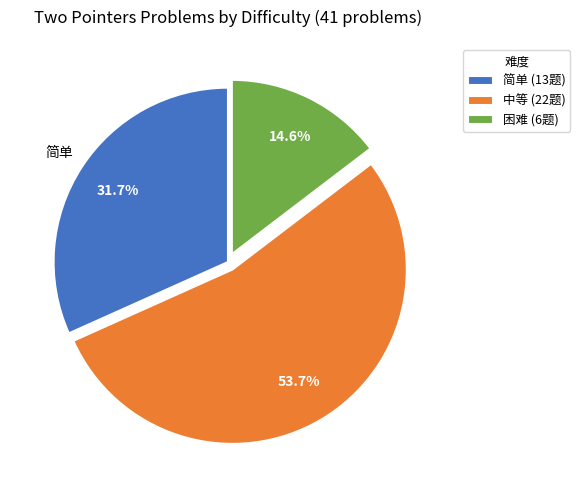

To the nearest percent, what is the average slice percentage?

33%